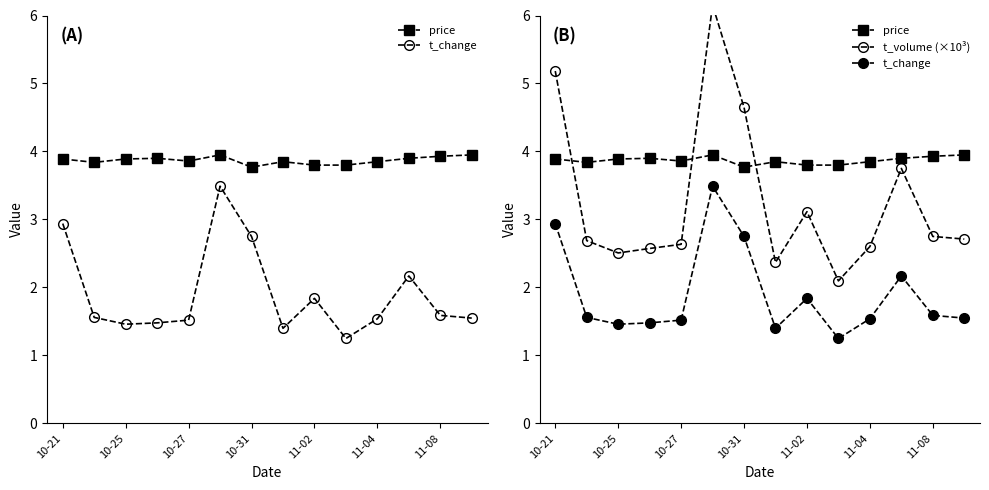

Rank the series by their average value, from highest to lowest.

price, t_volume (×10³), t_change